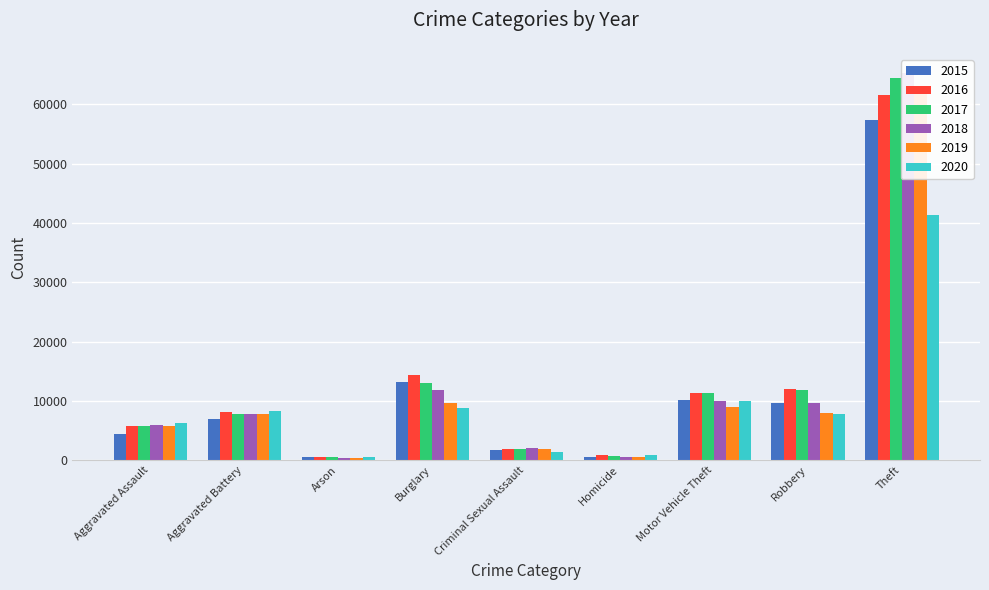

The value of 2018 at Aggravated Assault is 3812. True or false?

False